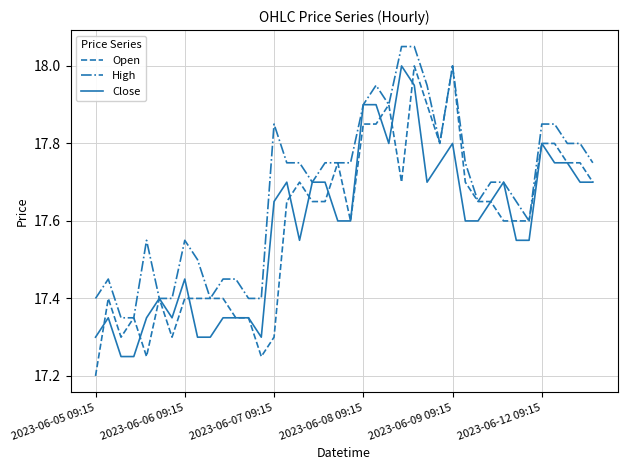

Which series has the largest total across all categories?

High